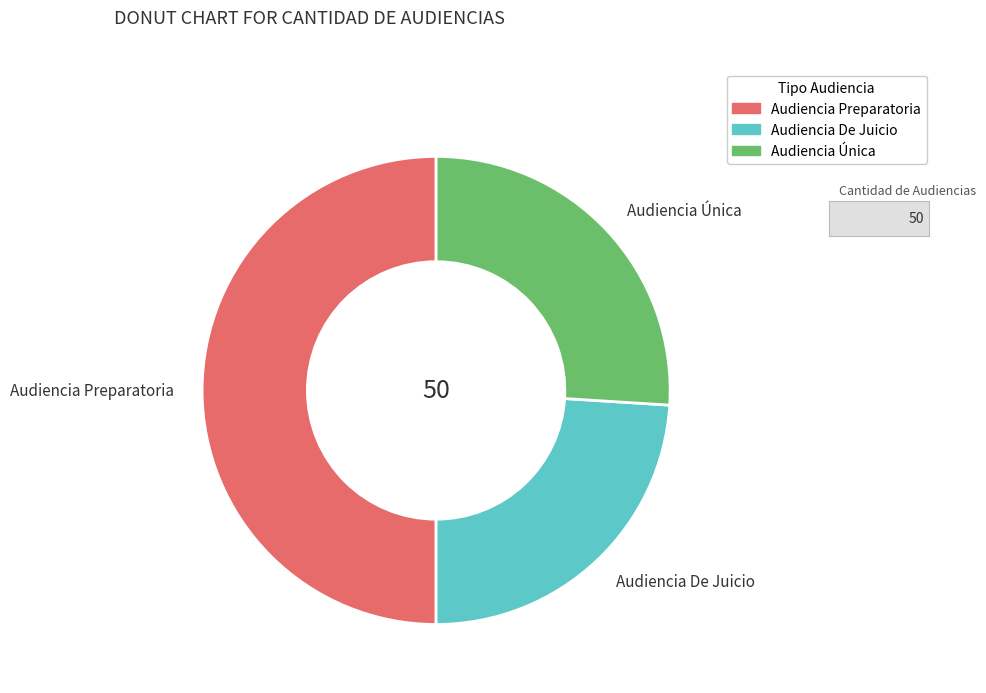

Is the sum of Audiencia Preparatoria and Audiencia De Juicio greater than half?

Yes